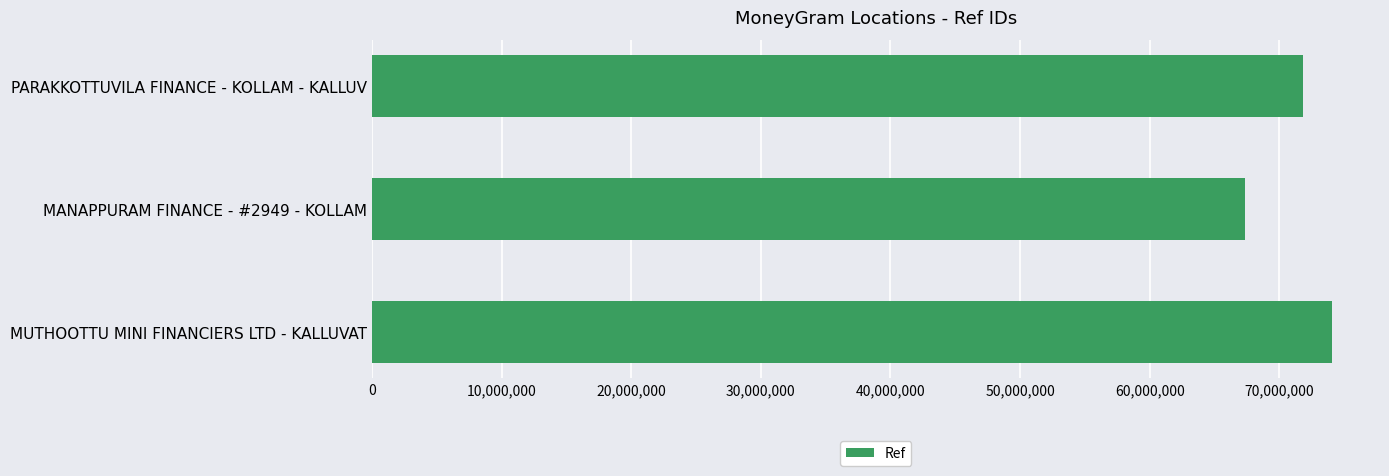

What is the change in value from MUTHOOTTU MINI FINANCIERS LTD - KALLUVAT to PARAKKOTTUVILA FINANCE - KOLLAM - KALLUV?

-2271874